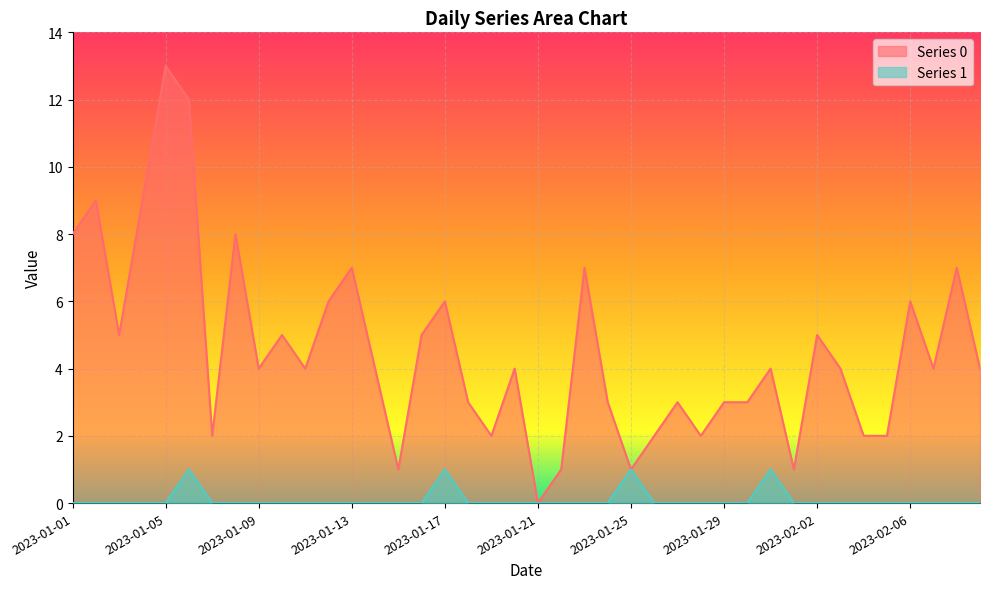

True or false: Series 0 and Series 1 cross at least once.

False